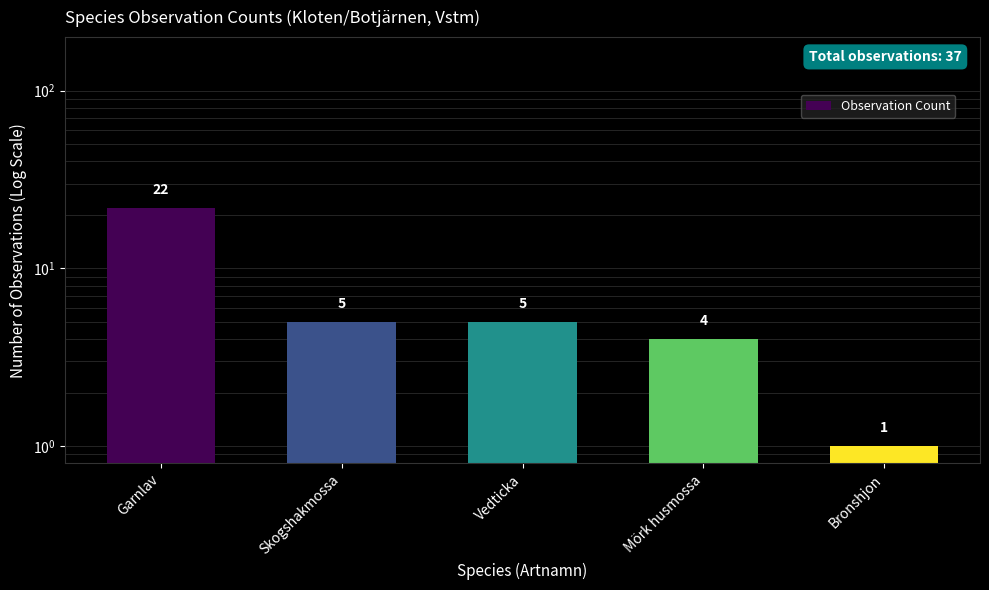

What is the maximum value shown in the chart?

22